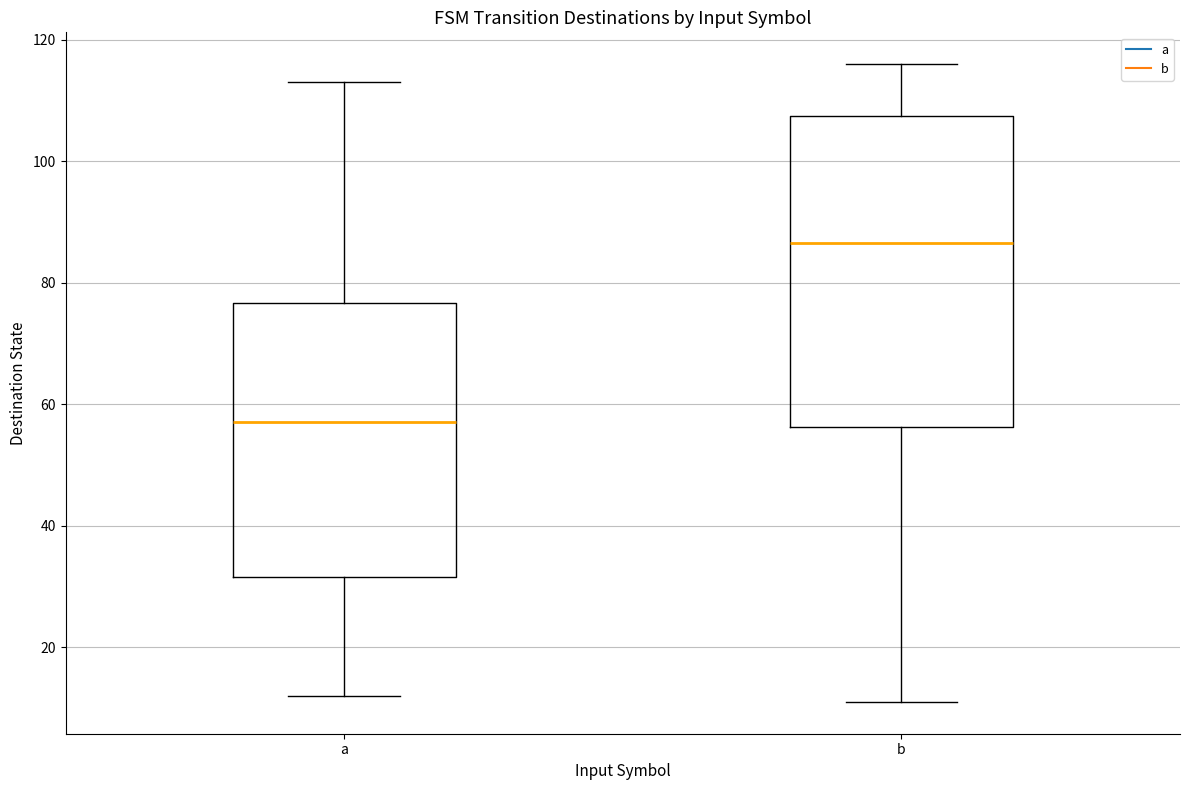

Where does the lower whisker of the box for a end on the y-axis? The values are not printed on the chart, so give them approximately, as read against the axis.

12